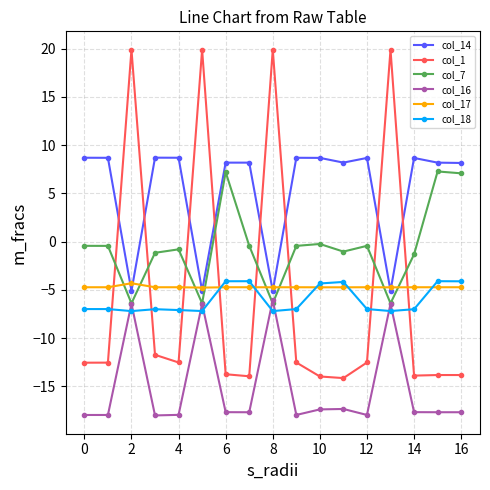

Which series has the largest range (max minus min)?

col_1